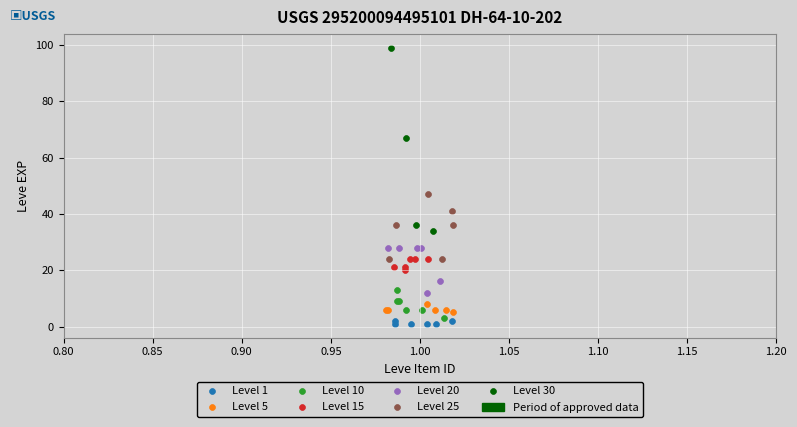

Which series contains the highest Y value?

Level 30